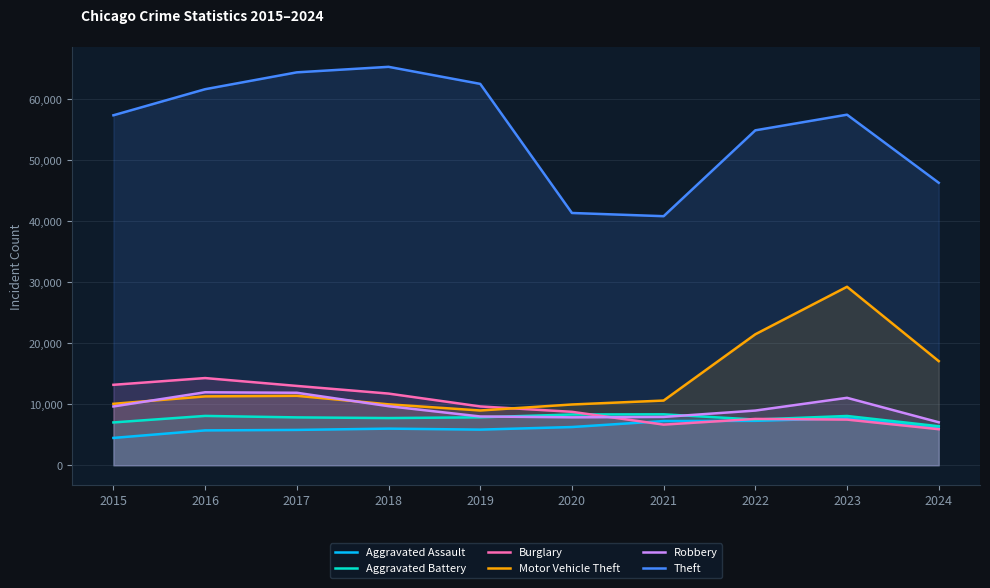

What is the difference between the maximum and minimum values in the Aggravated Battery series?

1952